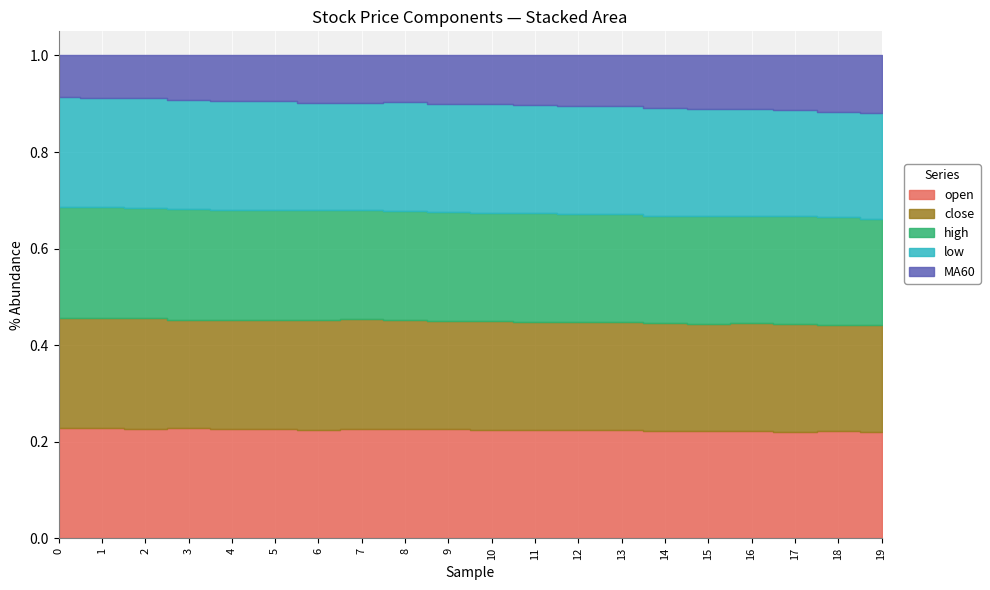

Reading left to right, transcribe all the data shown in this chart.

open: 0=21.8	1=22.0	2=21.8	3=21.9	4=21.6	5=21.5	6=21.4	7=21.7	8=21.7	9=21.7	10=21.4	11=21.4	12=21.5	13=21.5	14=21.2	15=21.5	16=21.5	17=21.2	18=21.5	19=21.4
close: 0=21.6	1=21.8	2=21.9	3=21.5	4=21.4	5=21.4	6=21.7	7=21.7	8=21.7	9=21.4	10=21.4	11=21.2	12=21.5	13=21.5	14=21.2	15=21.5	16=21.4	17=21.5	18=21.1	19=21.4
high: 0=22.0	1=22.0	2=21.9	3=22.0	4=21.8	5=21.5	6=21.7	7=21.7	8=21.7	9=21.7	10=21.4	11=21.4	12=21.5	13=21.5	14=21.2	15=21.5	16=21.5	17=21.5	18=21.5	19=21.4
low: 0=21.6	1=21.7	2=21.8	3=21.5	4=21.4	5=21.4	6=21.3	7=21.3	8=21.7	9=21.4	10=21.4	11=21.2	12=21.5	13=21.5	14=21.2	15=21.5	16=21.2	17=21.2	18=21.1	19=21.4
MA60: 0=8.2	1=8.4	2=8.5	3=8.9	4=9.0	5=9.0	6=9.3	7=9.3	8=9.3	9=9.6	10=9.6	11=9.8	12=10.1	13=10.1	14=10.4	15=10.6	16=10.7	17=10.8	18=11.2	19=11.5